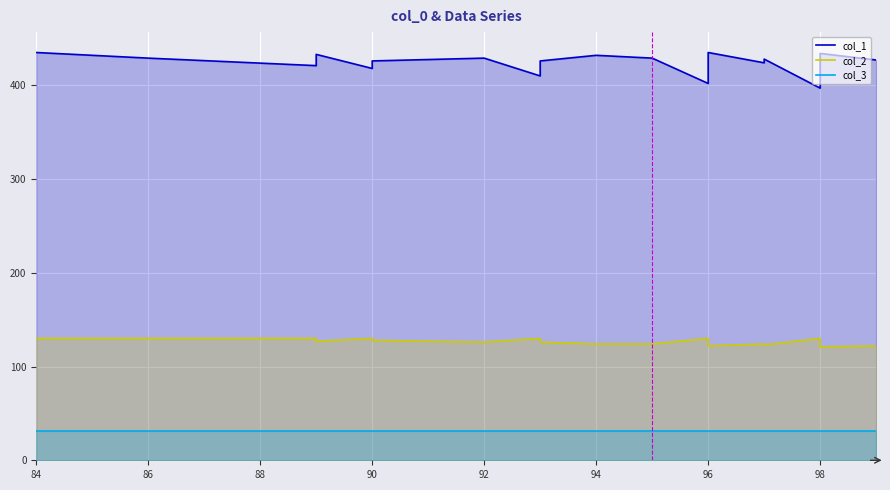

Between 98 and 90, which is larger?

90